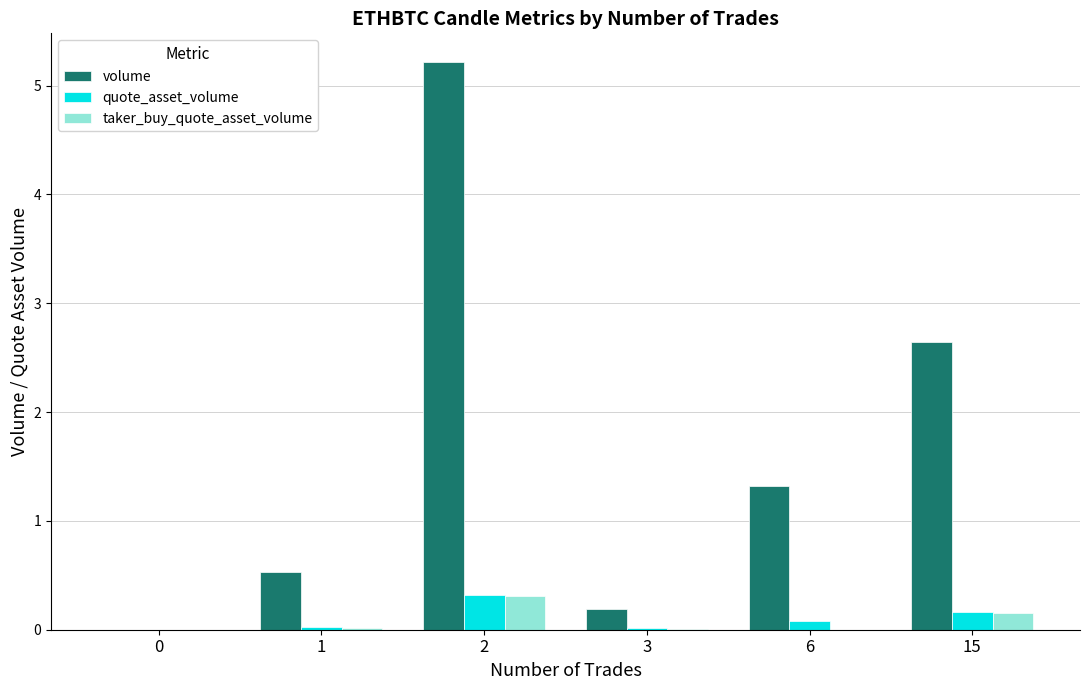

What is the maximum value for volume?

5.2